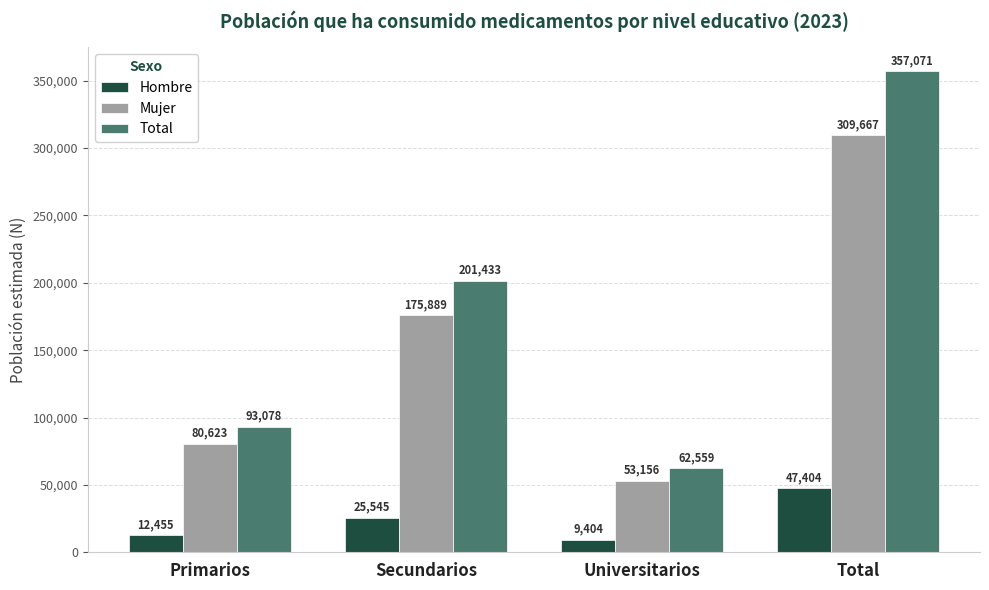

True or false: Total has a value of 201433 at Secundarios.

True